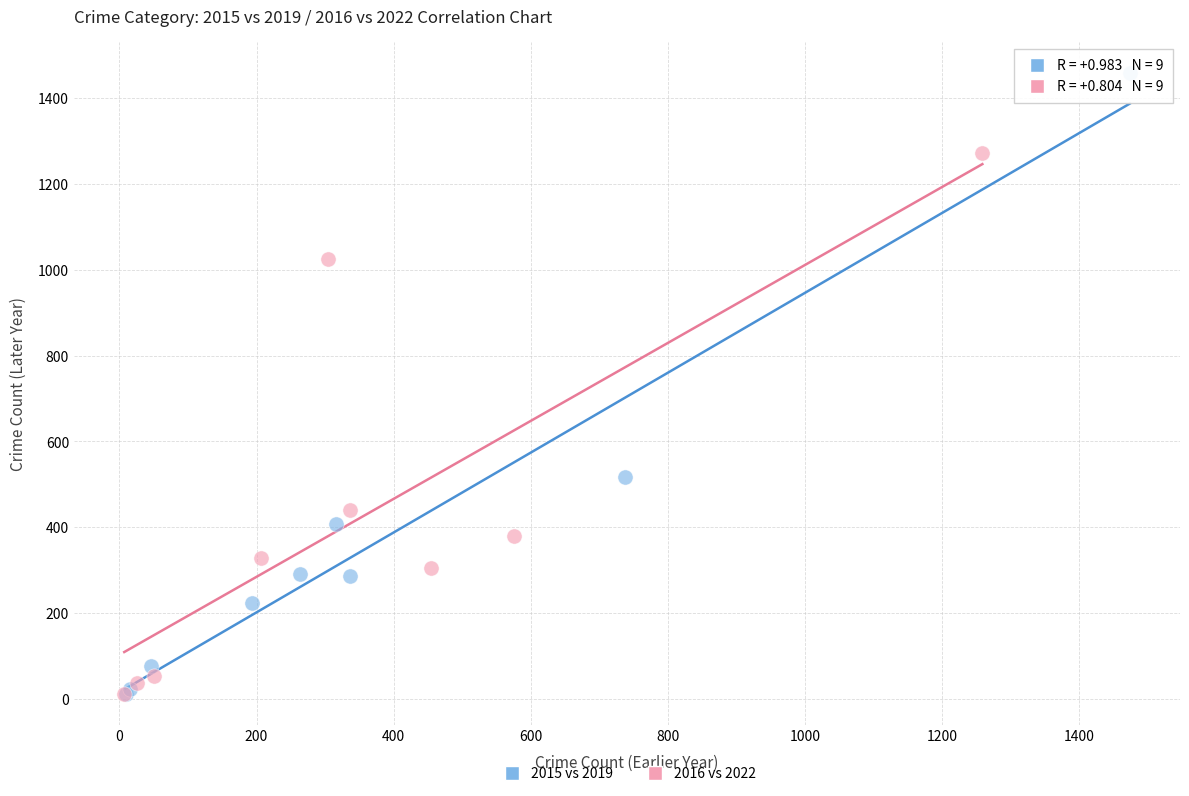

What are all the series names shown in the legend?

2015 vs 2019, 2016 vs 2022